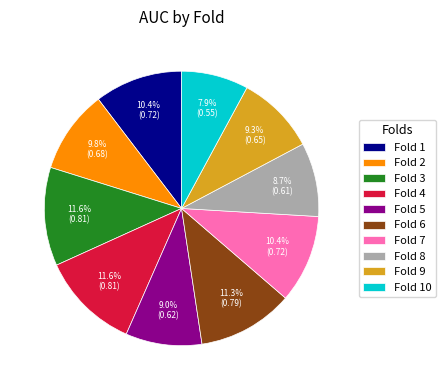

What percentage is the Fold 9 slice, to the nearest percent?

9%